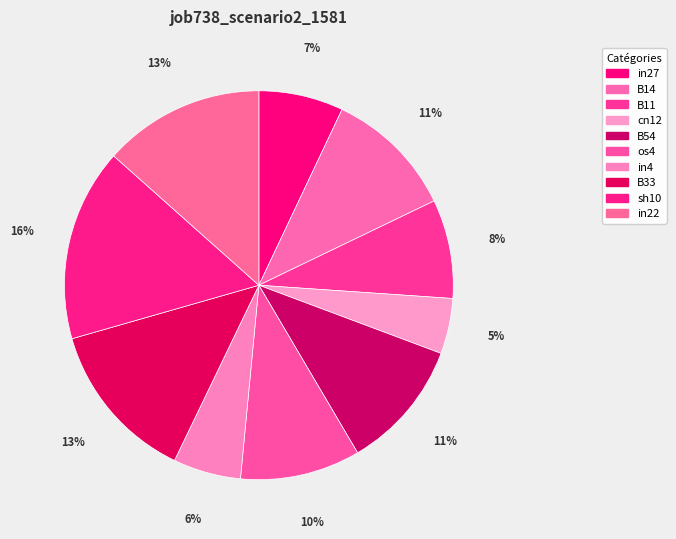

How many slices are in this pie chart?

10